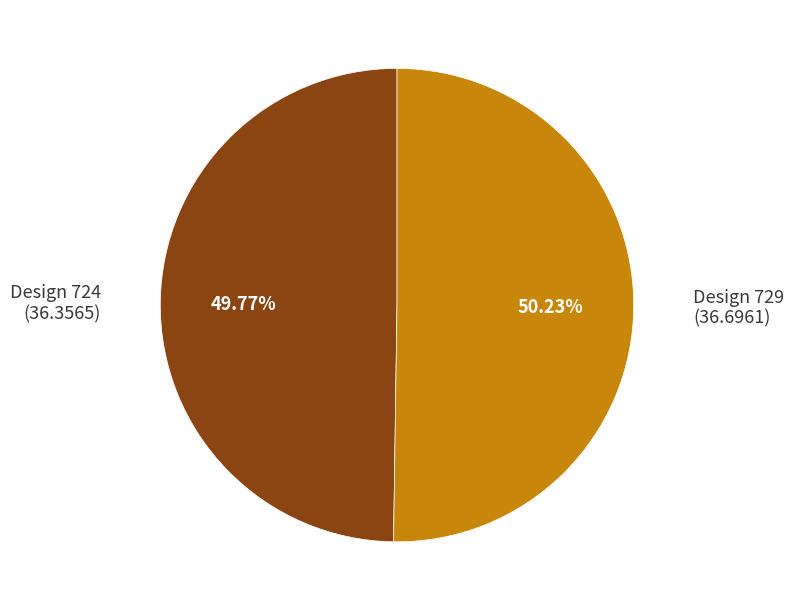

How many segments does this pie chart have?

2